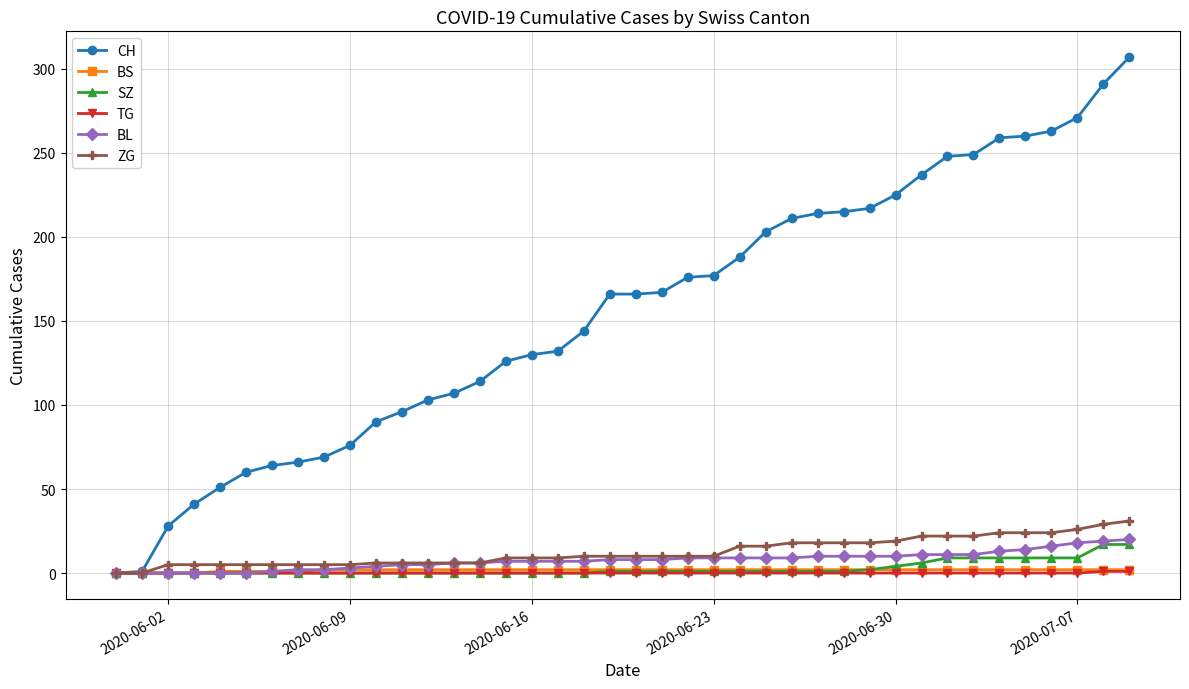

What is the difference between the maximum and second lowest values in the CH series?

306